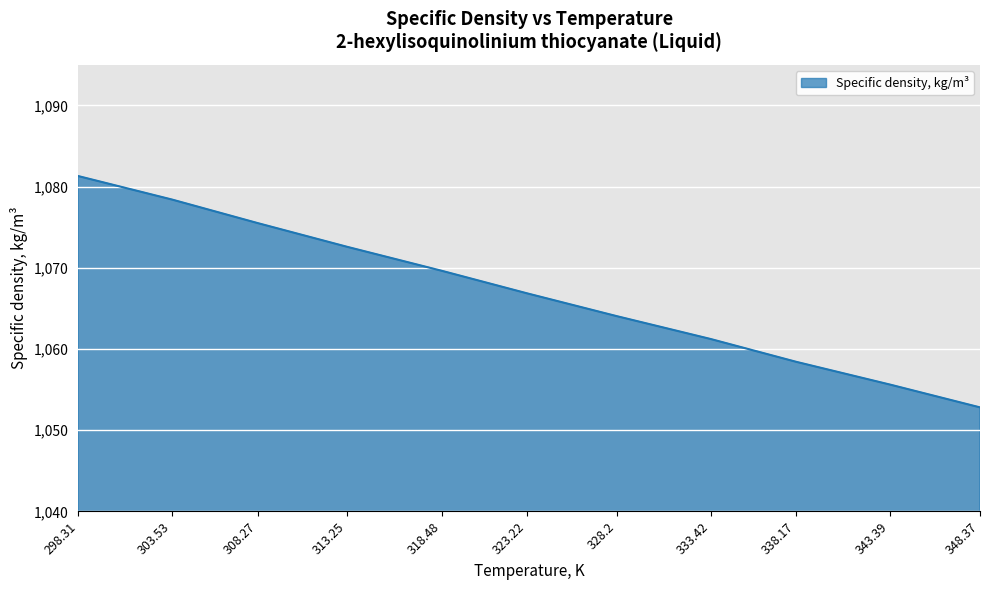

List the labels in order of value, smallest first.

348.37, 343.39, 338.17, 333.42, 328.2, 323.22, 318.48, 313.25, 308.27, 303.53, 298.31